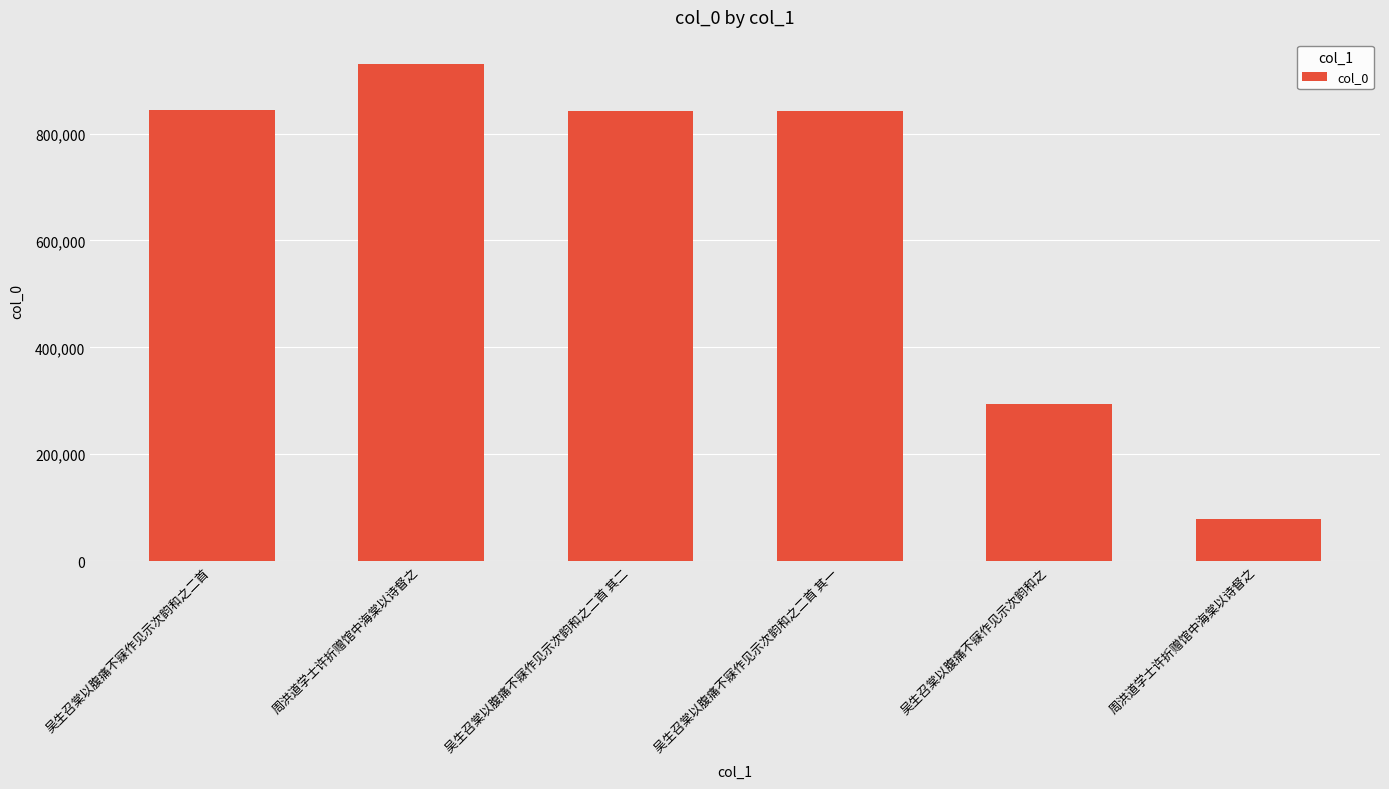

Where does the data first go above 842379?

吴生召棠以腹痛不寐作见示次韵和之二首